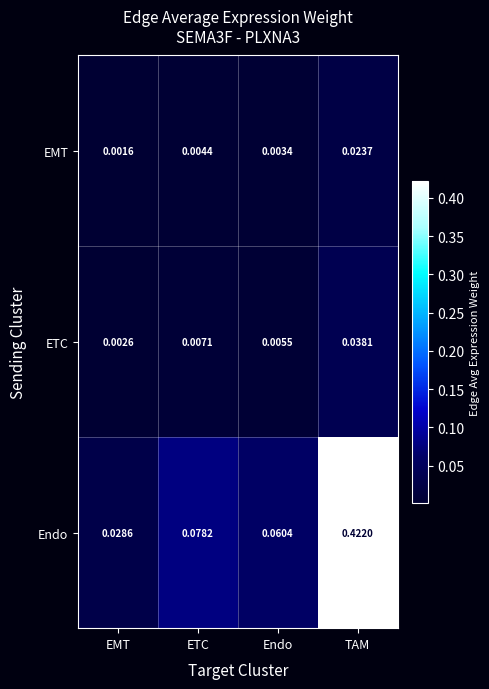

At how many categories does at least one series exceed 0?

4